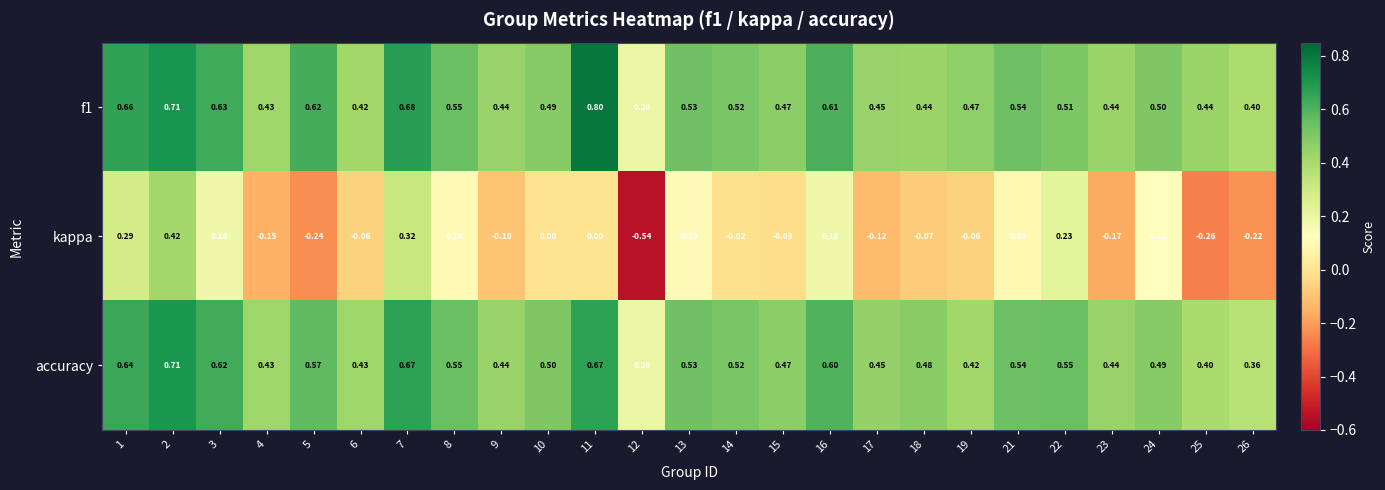

Which series has the largest range (max minus min)?

kappa